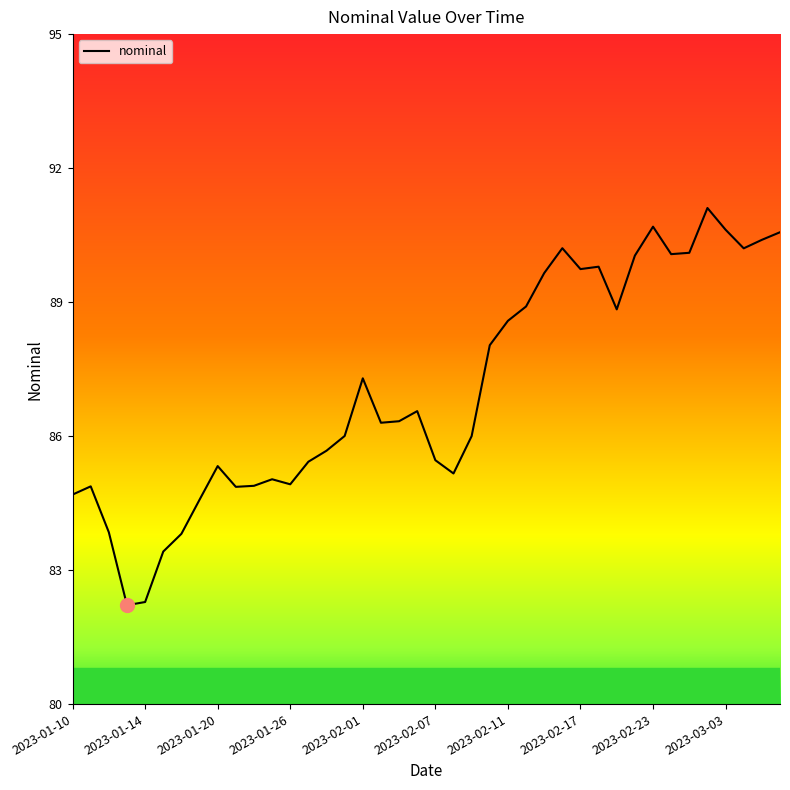

What is the greatest value displayed?

91.1